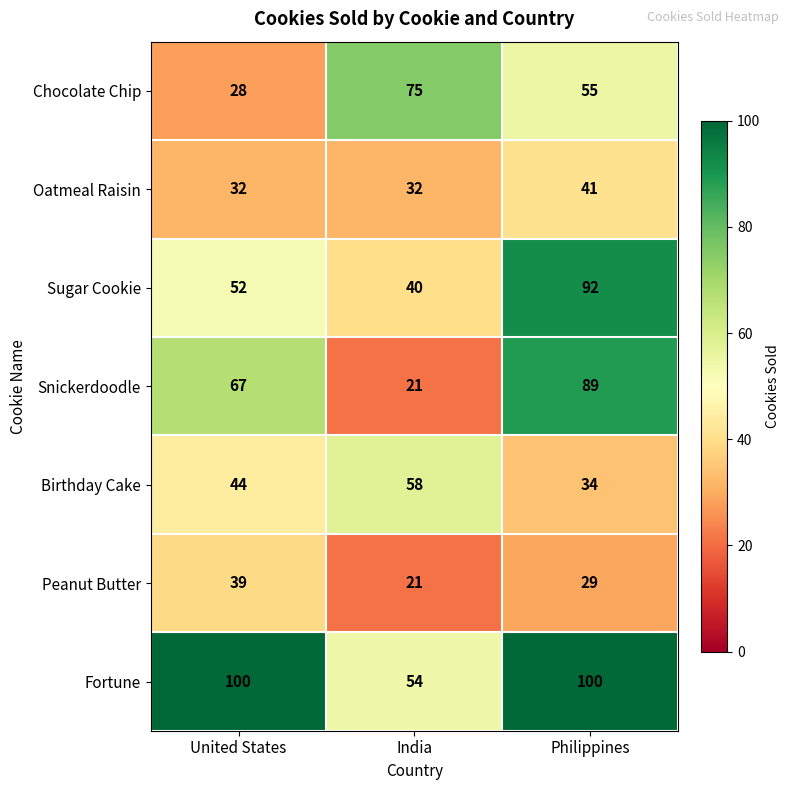

What is the sum of all Oatmeal Raisin values?

105